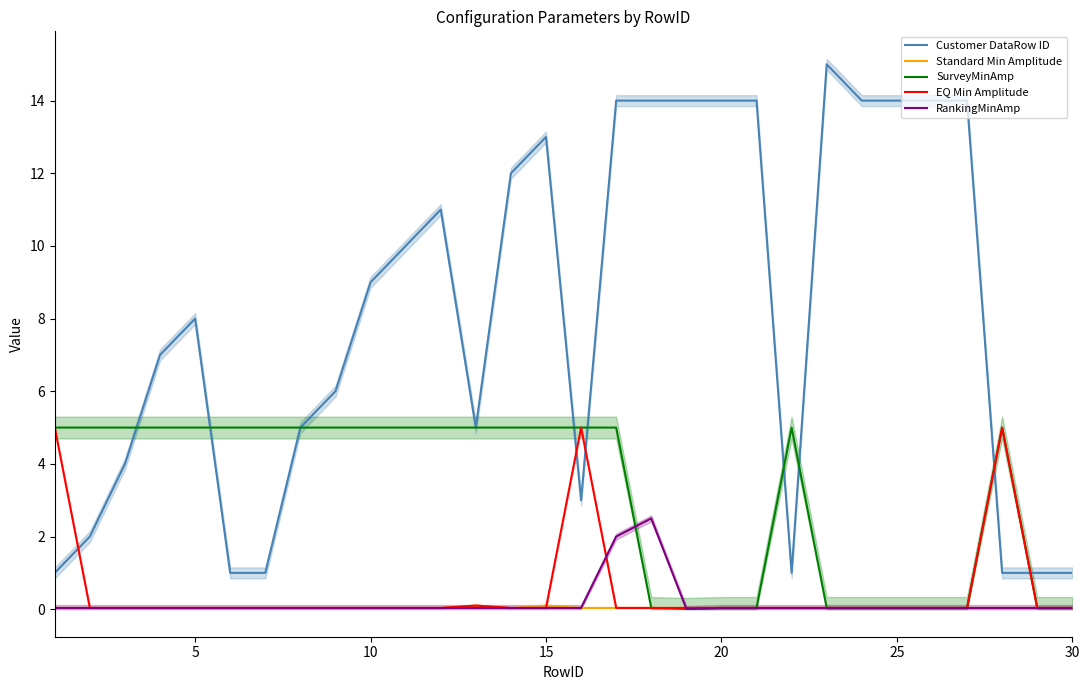

In Standard Min Amplitude, how many points are higher than both neighbors (excluding endpoints)?

2